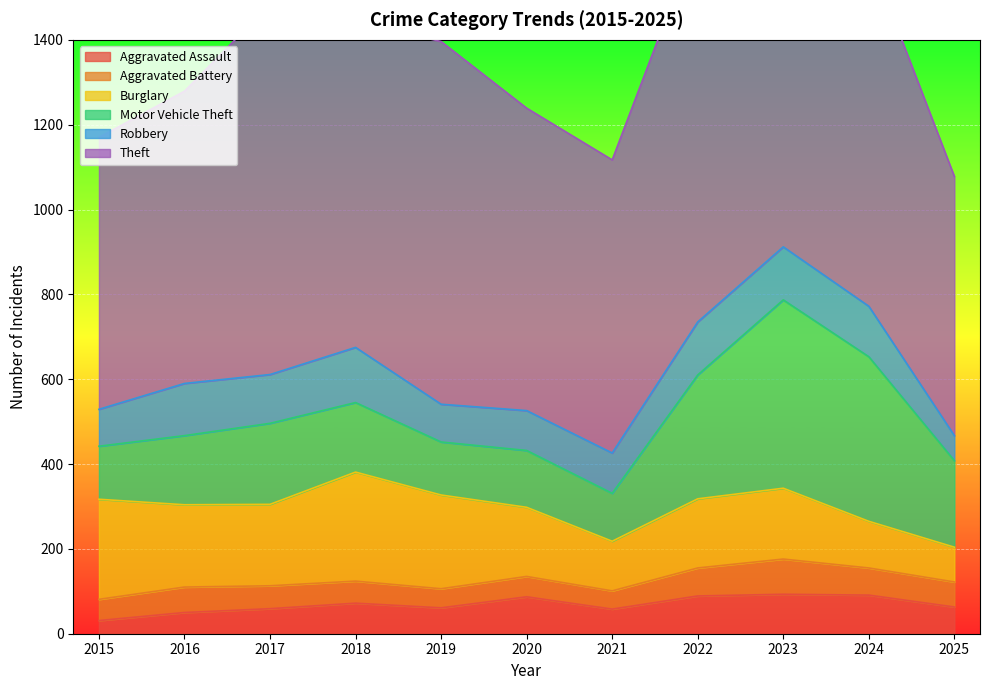

What is the lowest value of the Motor Vehicle Theft series?

113